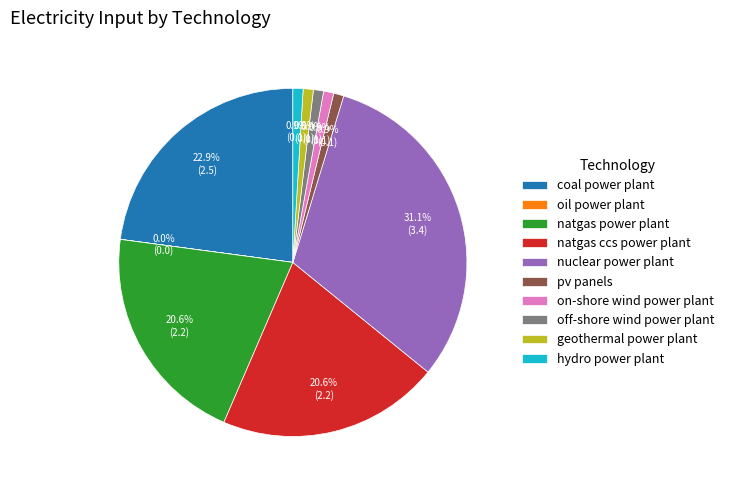

What is the largest slice in the pie chart?

nuclear power plant